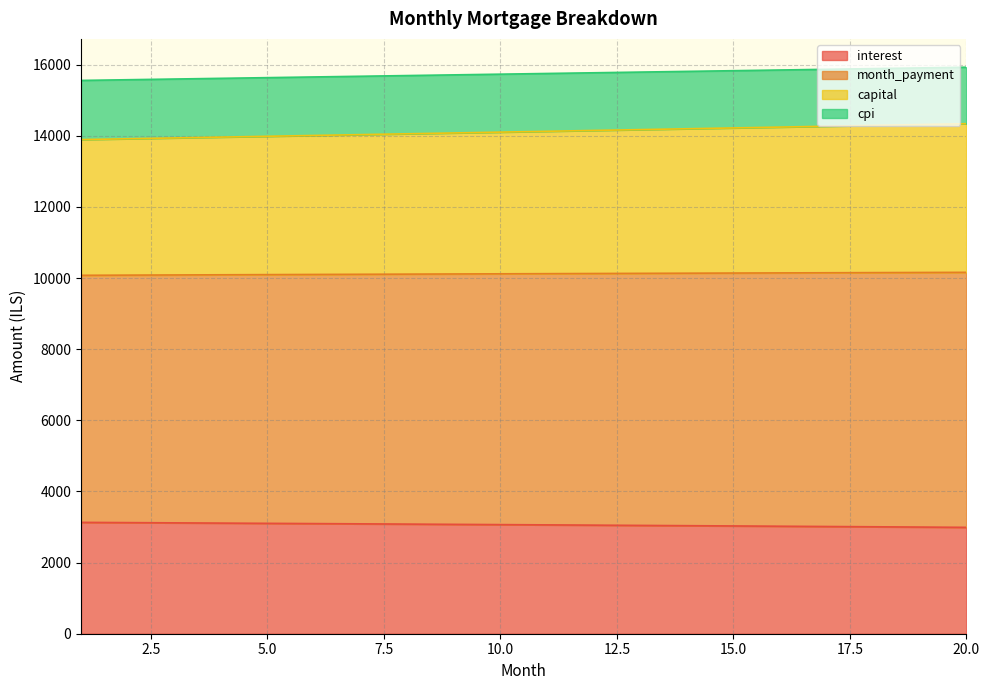

What is the maximum value for interest?

3130.2